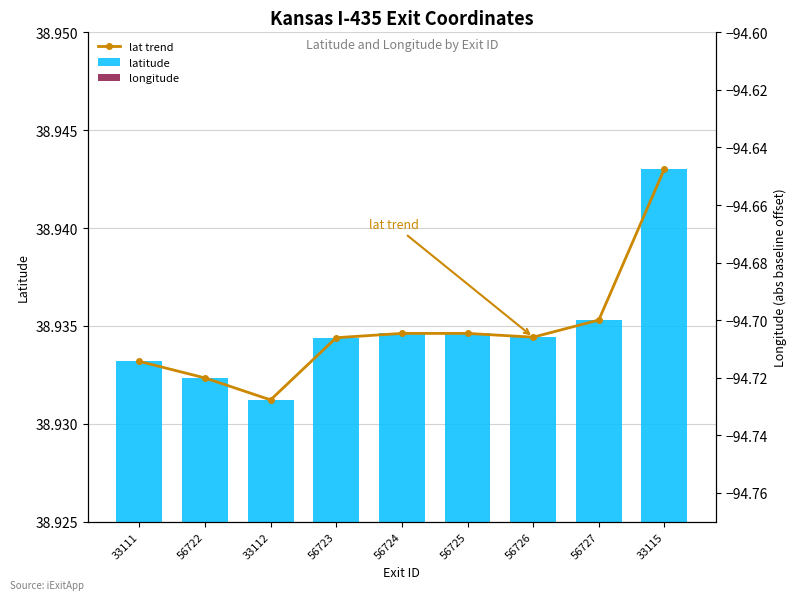

Count the number of data series in this chart.

3